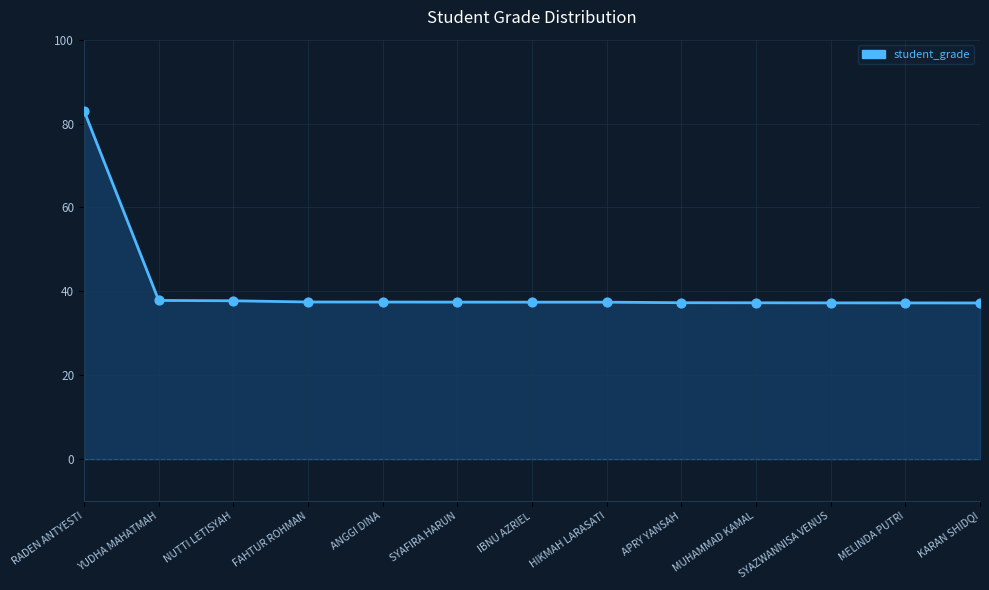

What is the change in value from NUTTI LETISYAH to KARAN SHIDQI?

-0.5